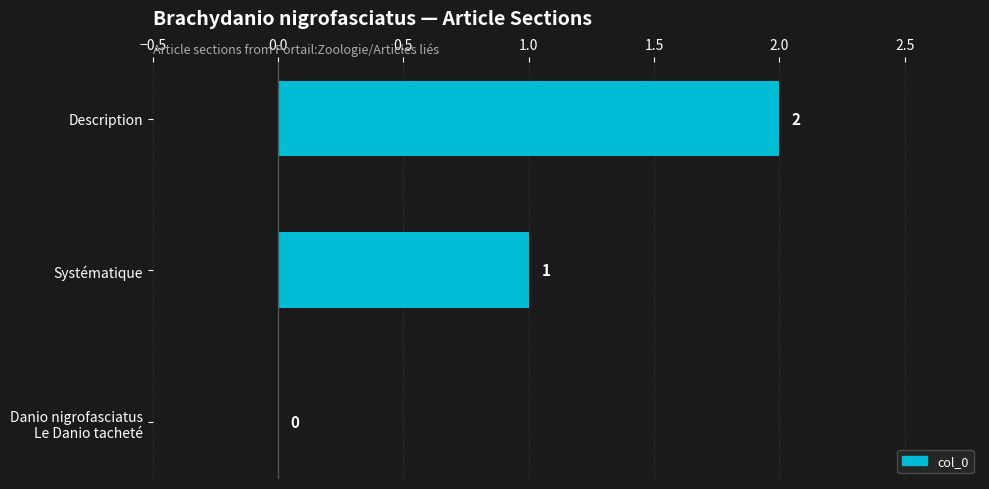

What is the sum of all values?

3